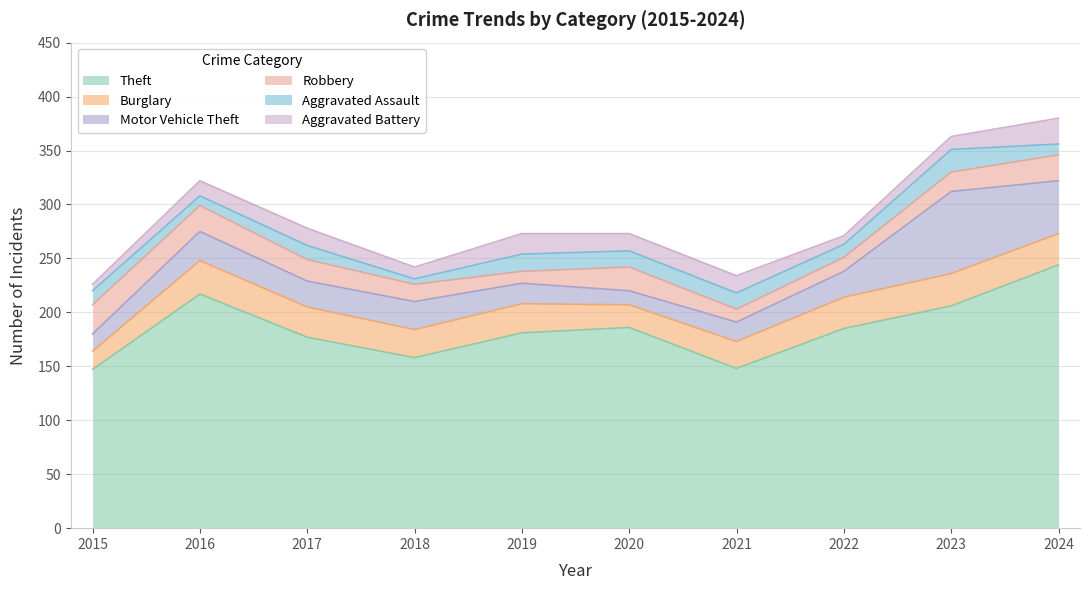

List the series in order of their peak value, highest first.

Theft, Motor Vehicle Theft, Burglary, Robbery, Aggravated Battery, Aggravated Assault